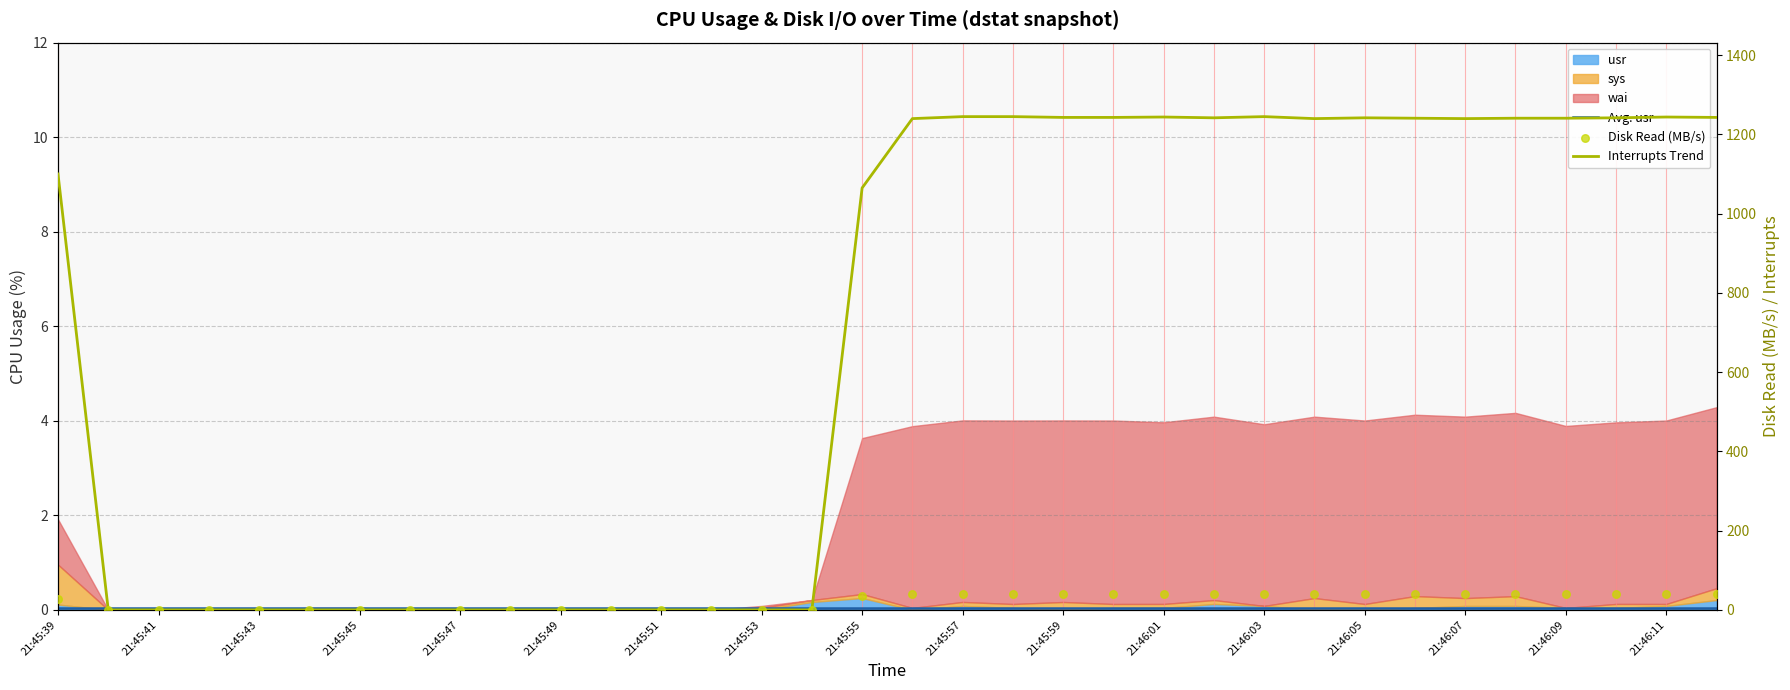

Which series contains the lowest Y value?

Interrupts Trend